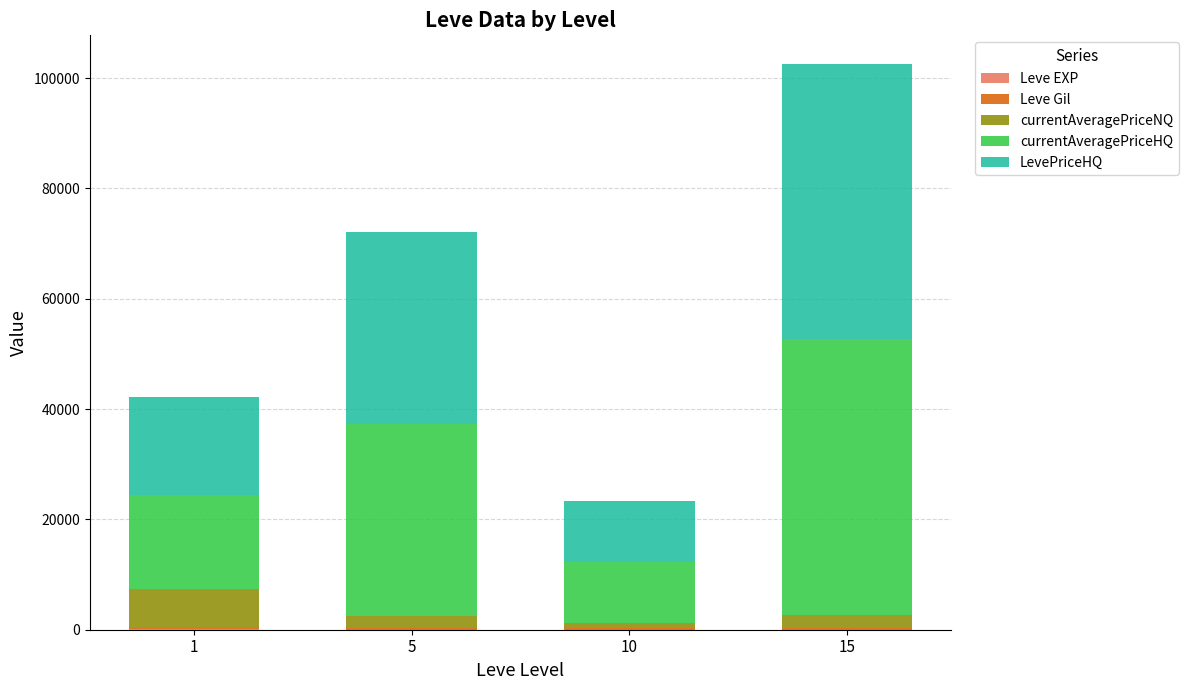

At which category is the sum across all series the highest?

15